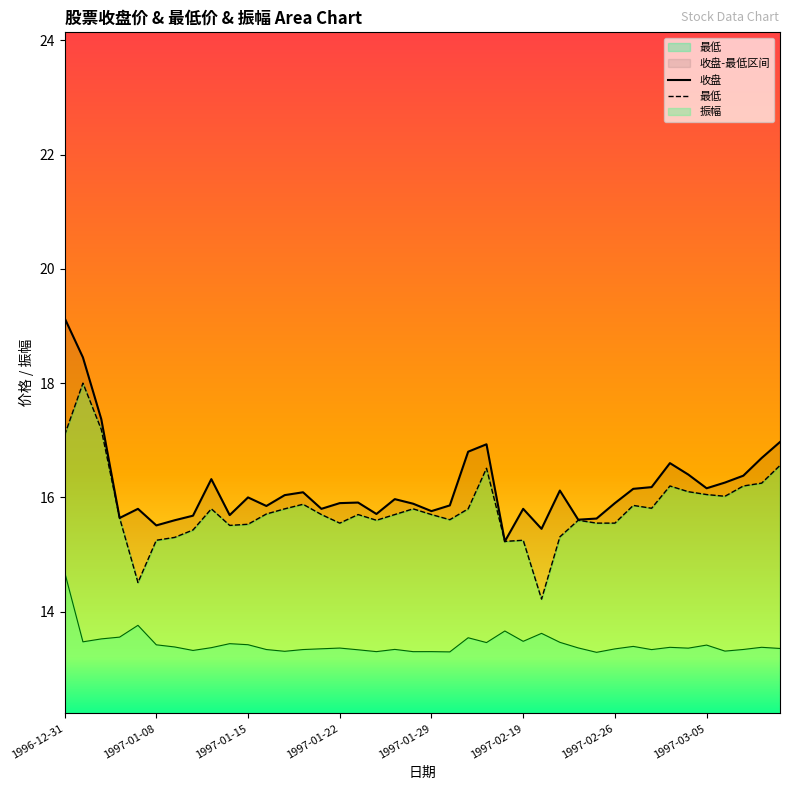

What is the sum of the 最低 values at 1997-01-23 and 1997-02-19?

30.9